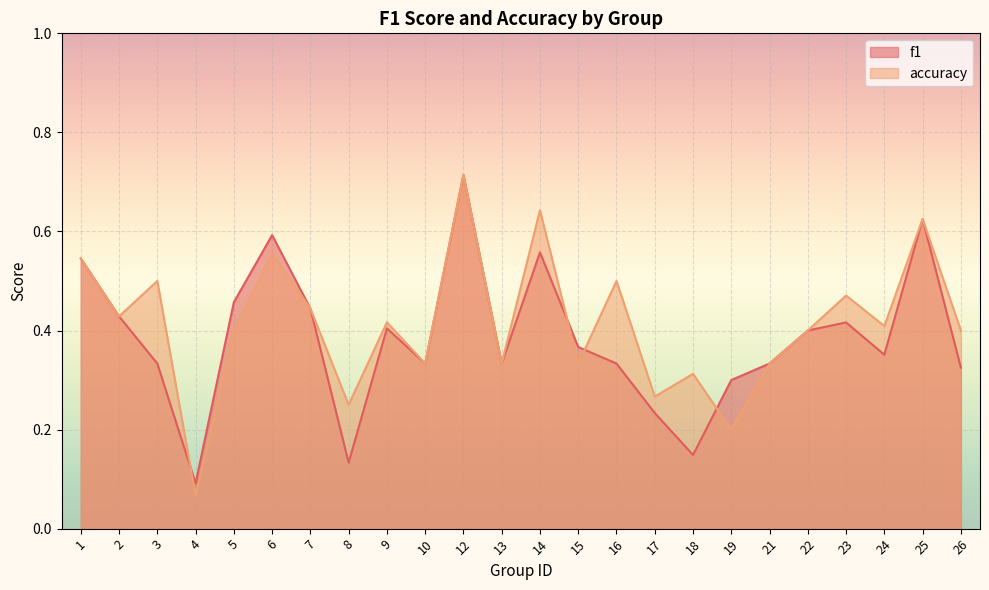

At which label is accuracy closest to 0?

4